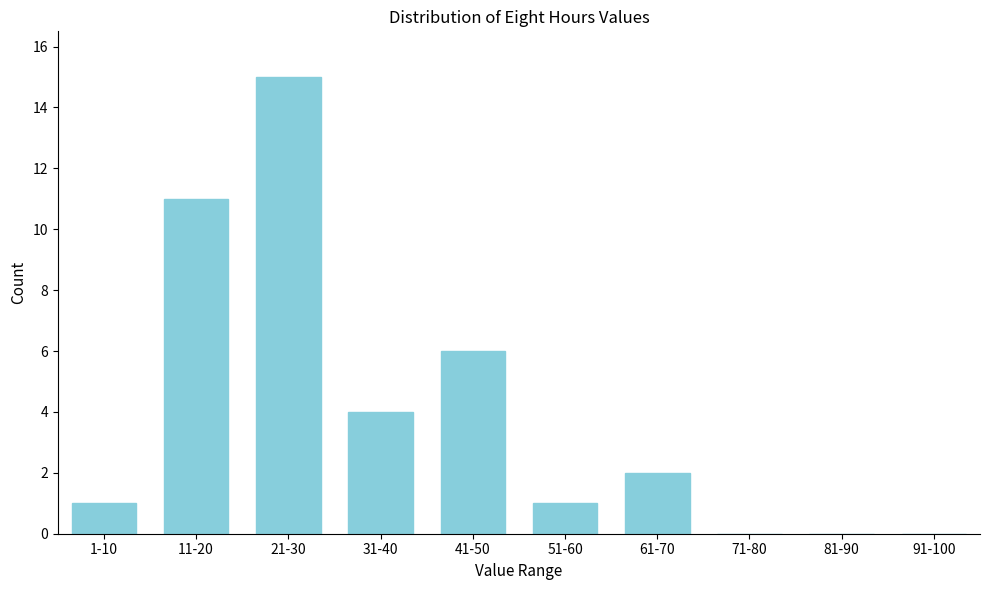

Reading left to right, list all the values displayed in this chart.

1-10=1	11-20=11	21-30=15	31-40=4	41-50=6	51-60=1	61-70=2	71-80=0	81-90=0	91-100=0